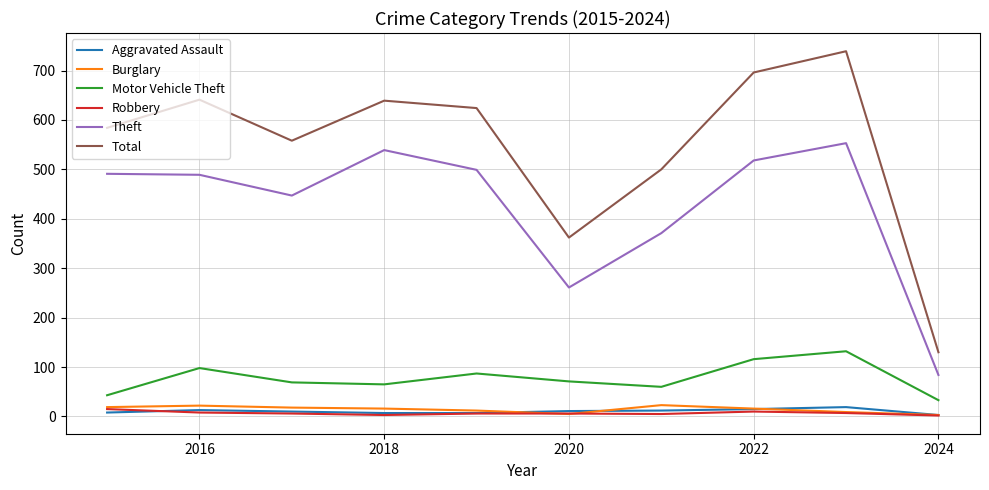

Which series has the largest total across all categories?

Total